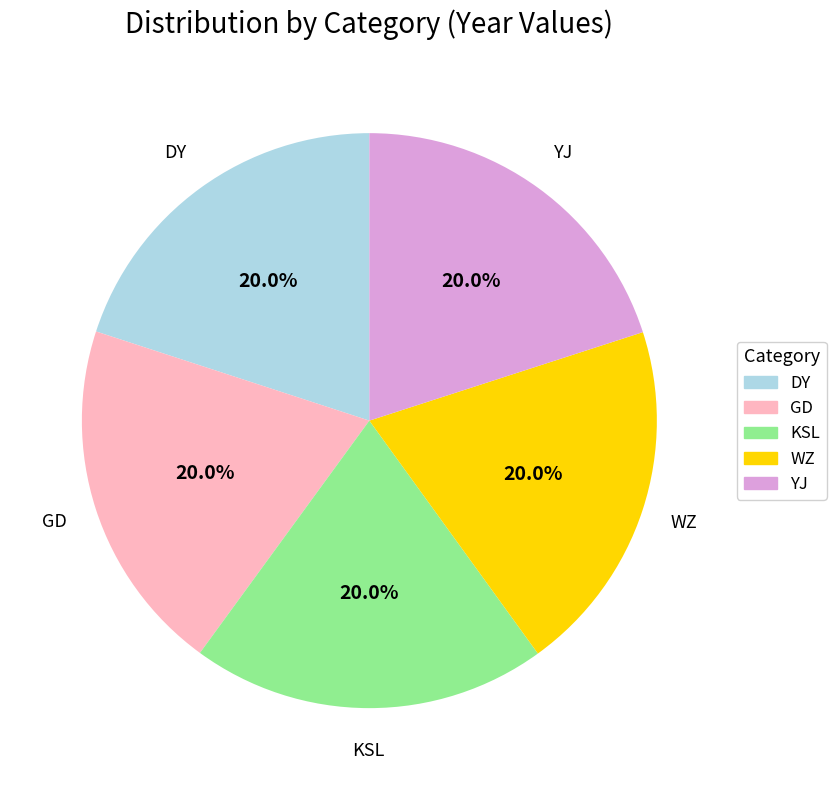

Approximately how many times larger is the value at WZ compared to GD?

1.0